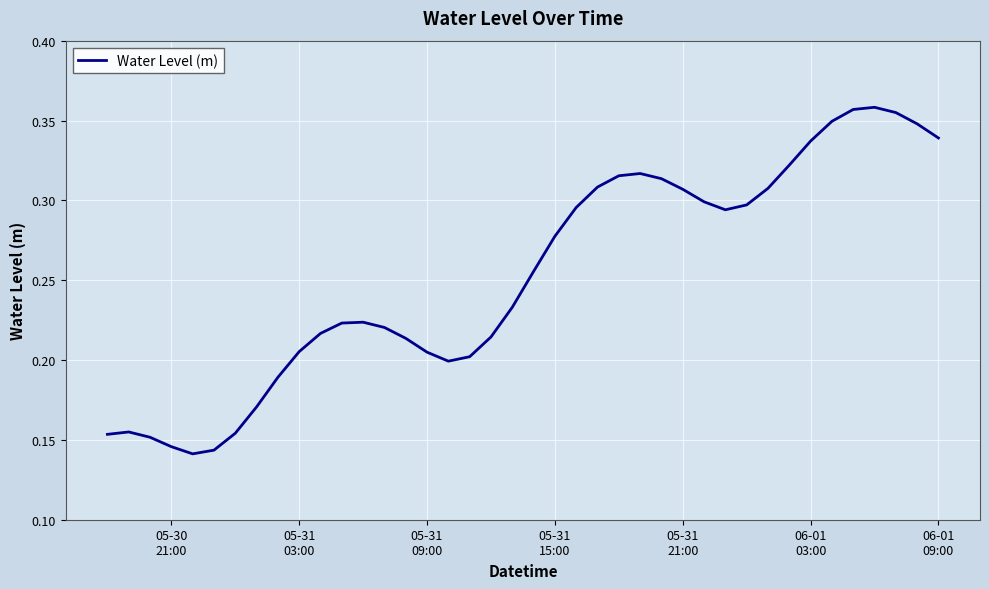

How many interior local peaks (higher than both neighbors) does the data have?

4